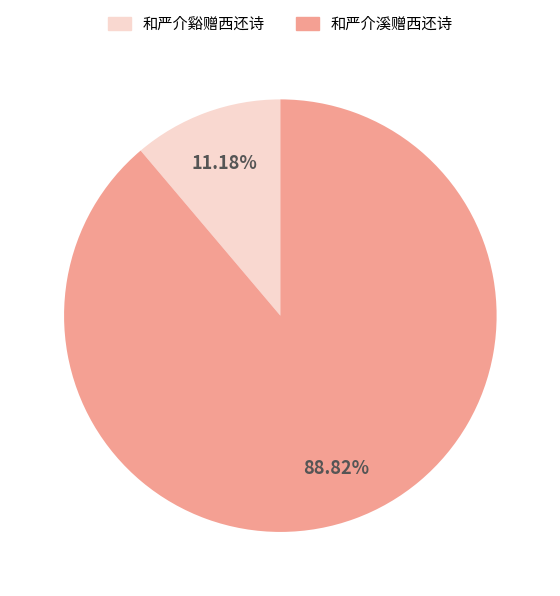

To the nearest percent, what portion does 和严介溪赠西还诗 represent?

89%